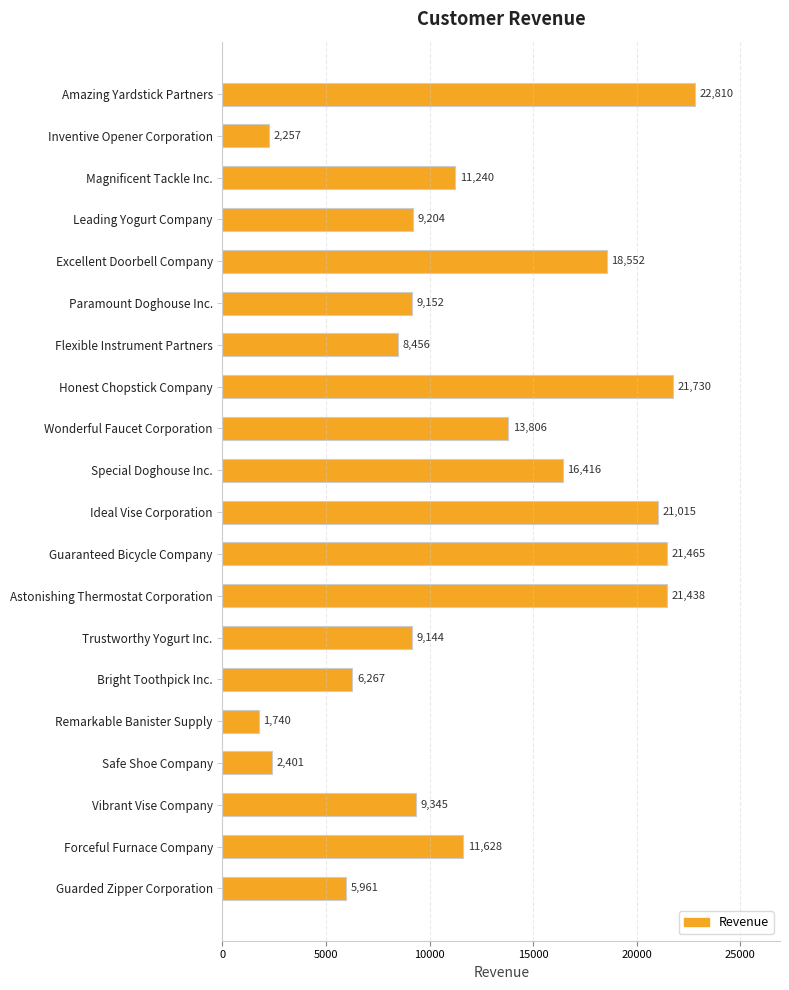

What is the label of the 15th bar from the bottom?

Paramount Doghouse Inc.